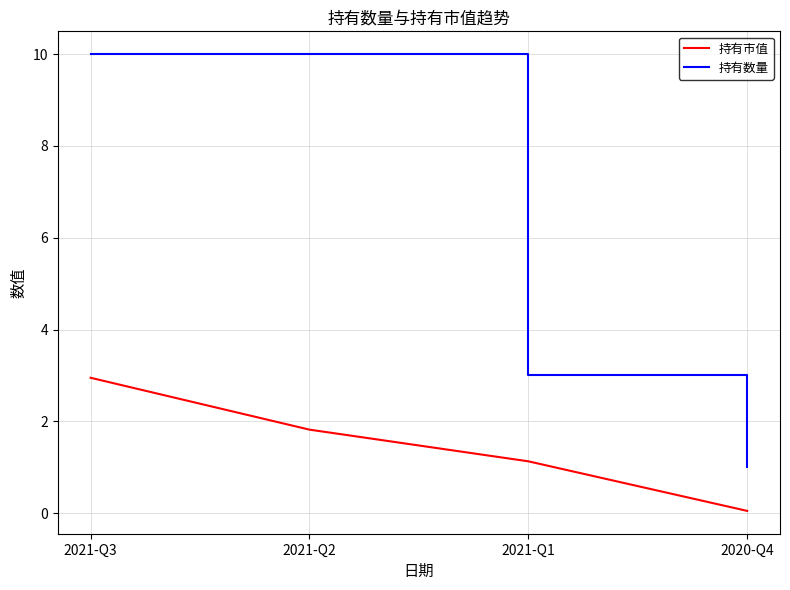

Is it true that 持有数量 equals 10.0 at 2021-Q3?

True